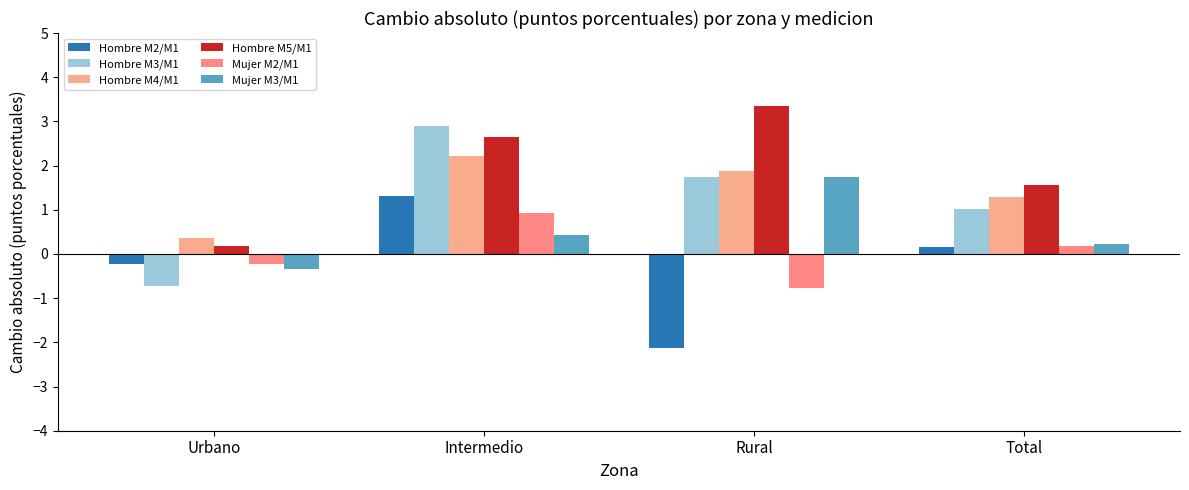

What are all the series names shown in the legend?

Hombre M2/M1, Hombre M3/M1, Hombre M4/M1, Hombre M5/M1, Mujer M2/M1, Mujer M3/M1